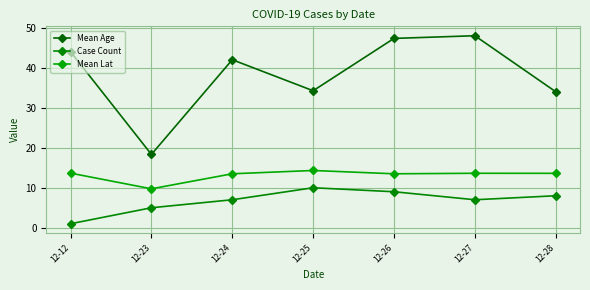

True or false: Mean Lat and Case Count cross at least once.

False